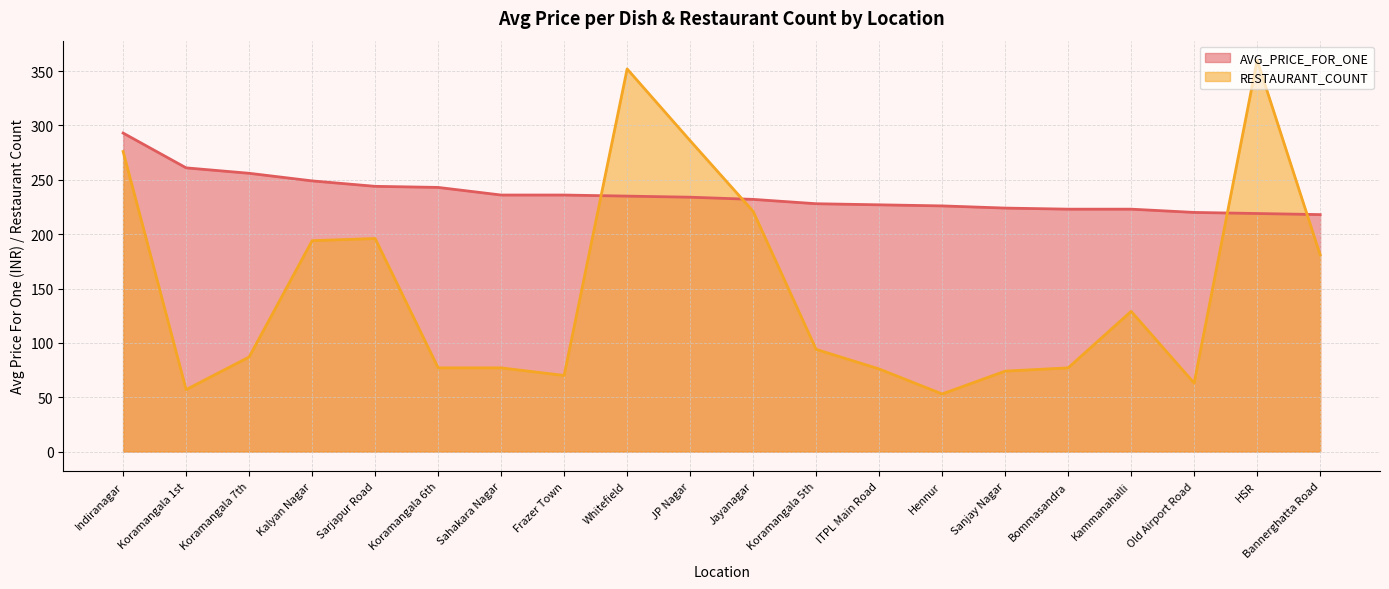

At which label is RESTAURANT_COUNT closest to 206?

Sarjapur Road